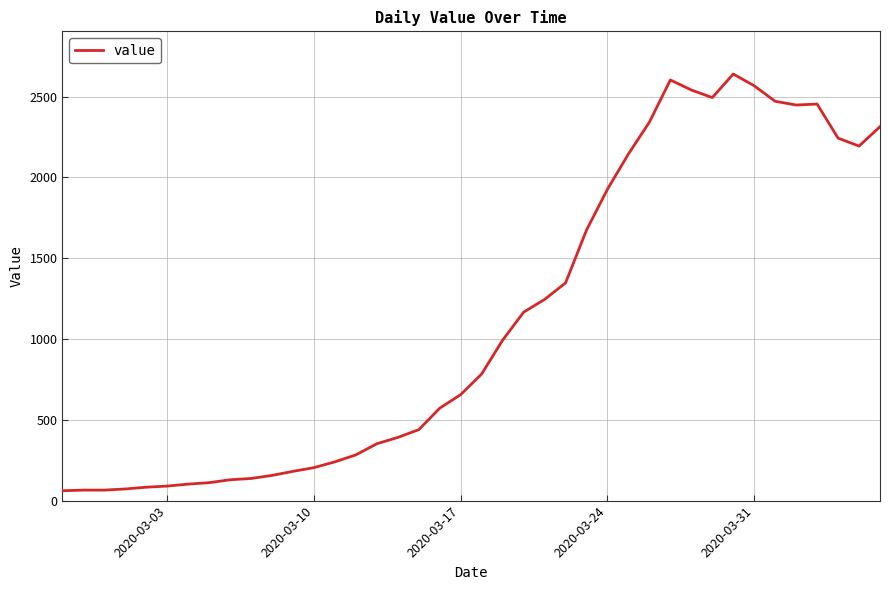

What is the smallest value displayed?

61